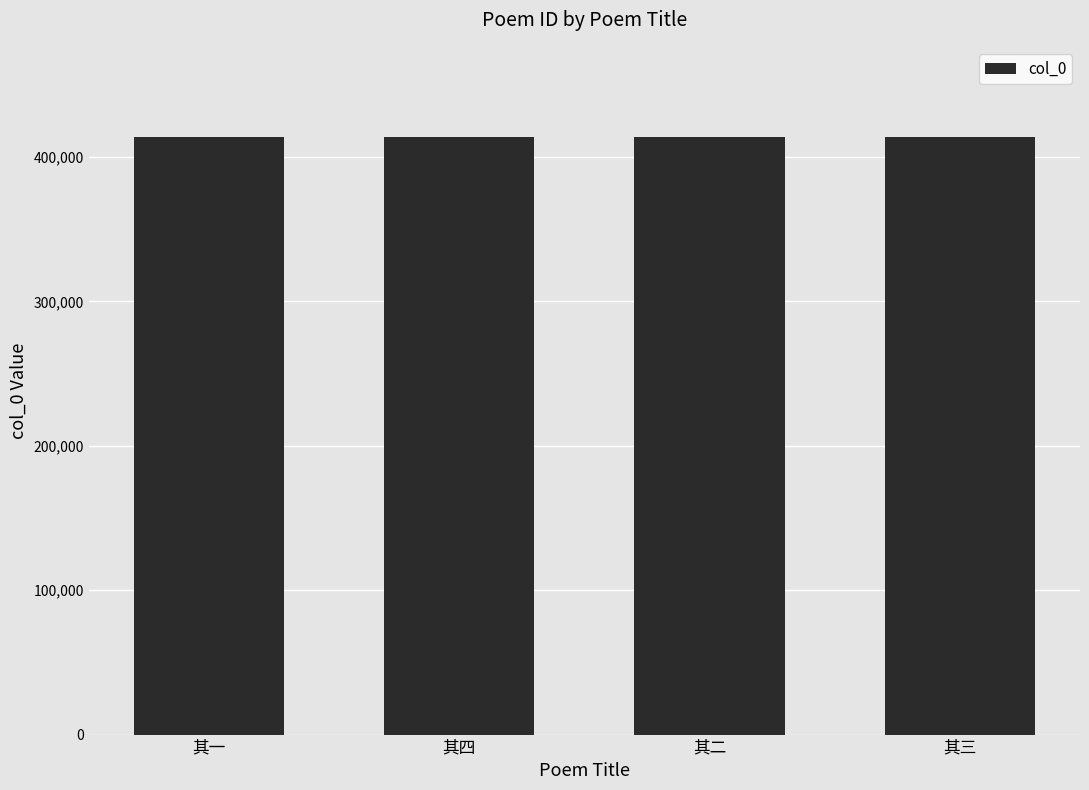

What is the smallest value displayed?

414158